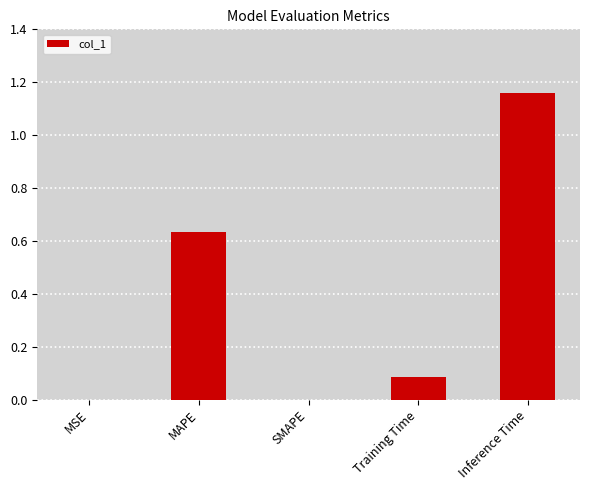

Which label corresponds to the largest value in the chart?

Inference Time